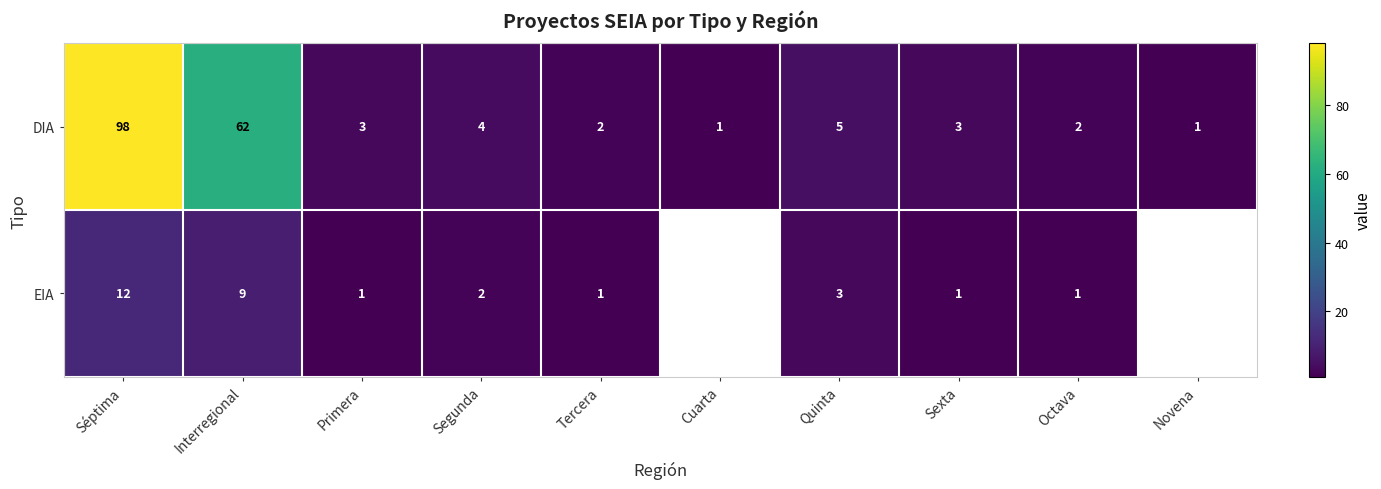

How many series are shown in this chart?

2